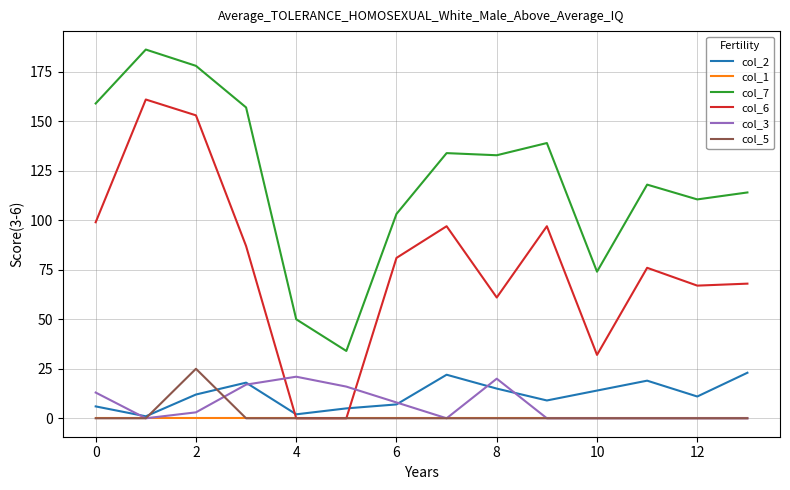

Which series has the widest spread of values?

col_6